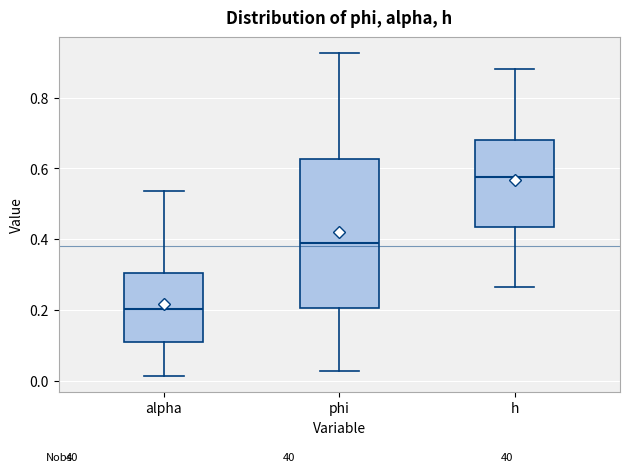

Which box has the highest median line?

h